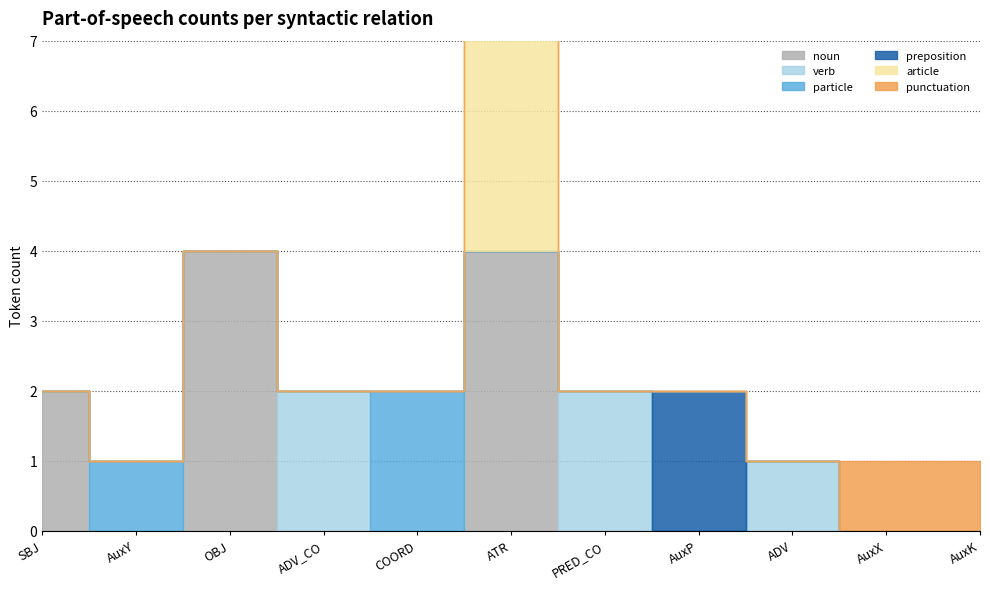

Does the chart display data point markers on the line(s)?

No